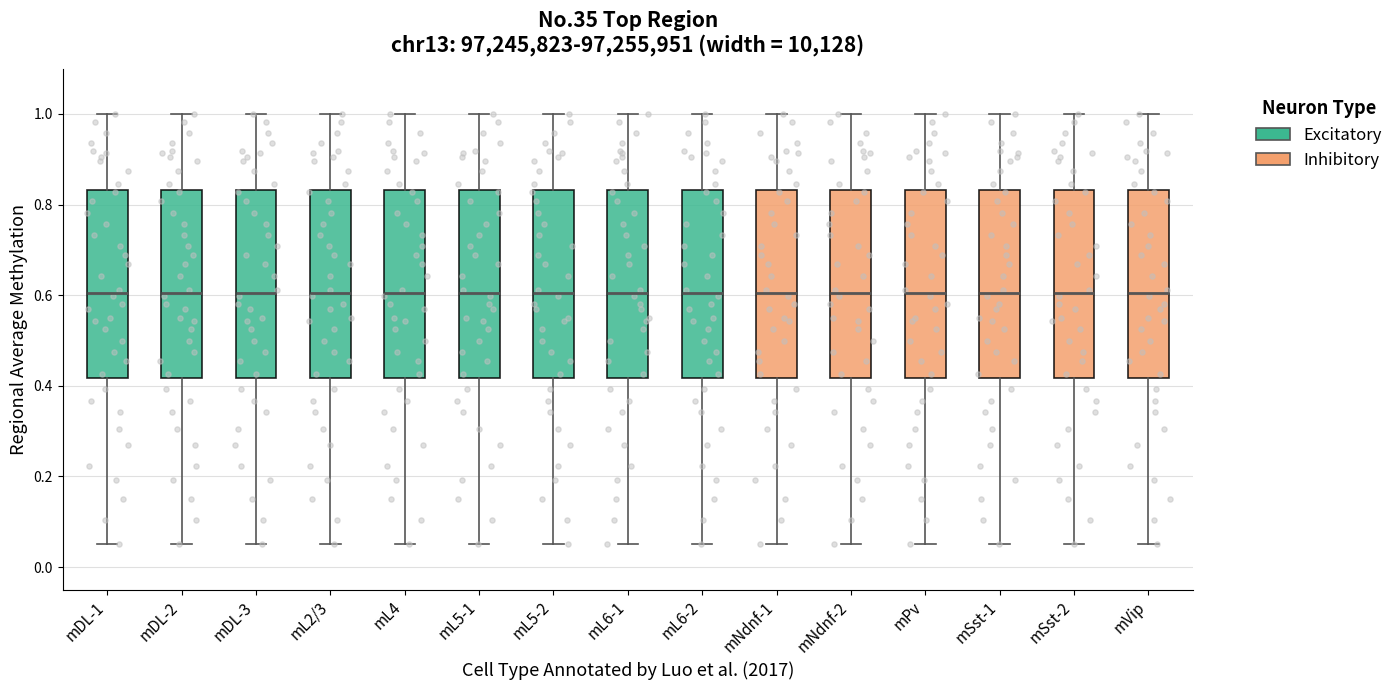

Where does the lower whisker of the box for mL2/3 end on the y-axis? The values are not printed on the chart, so give them approximately, as read against the axis.

0.06